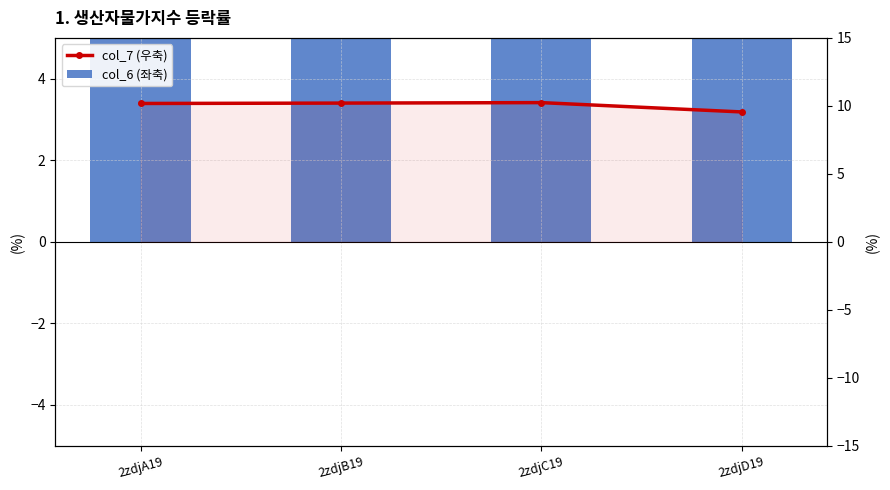

Reading left to right, extract all data points from this chart.

col_6 (좌축): 8.8	8.5	8.2	8.9
col_7 (우축): 10.2	10.2	10.2	9.6